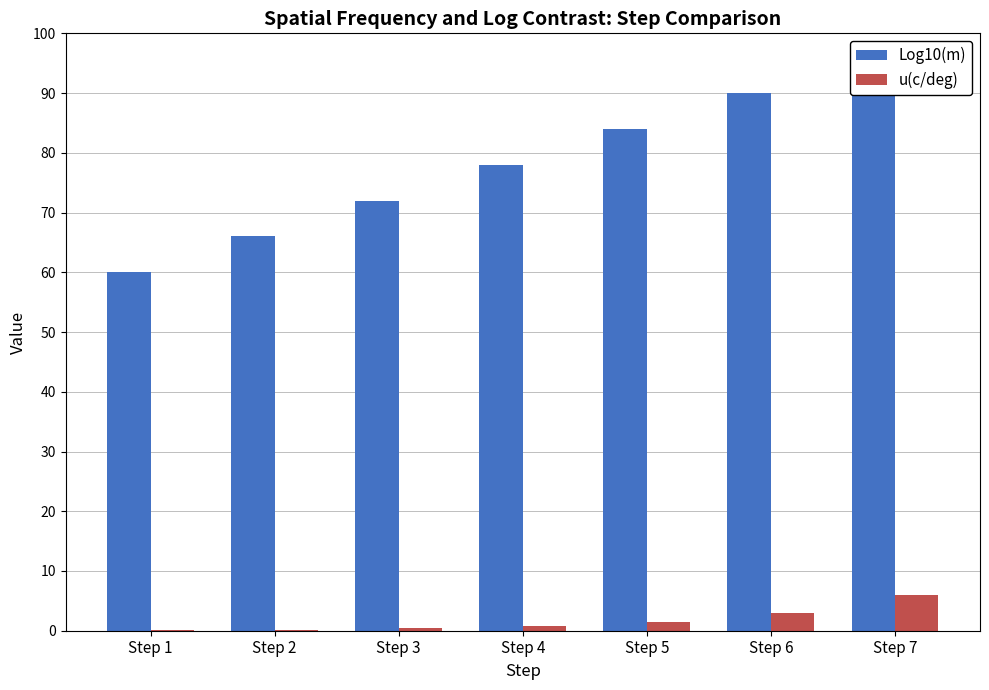

List the series in order of their peak value, lowest first.

u(c/deg), Log10(m)